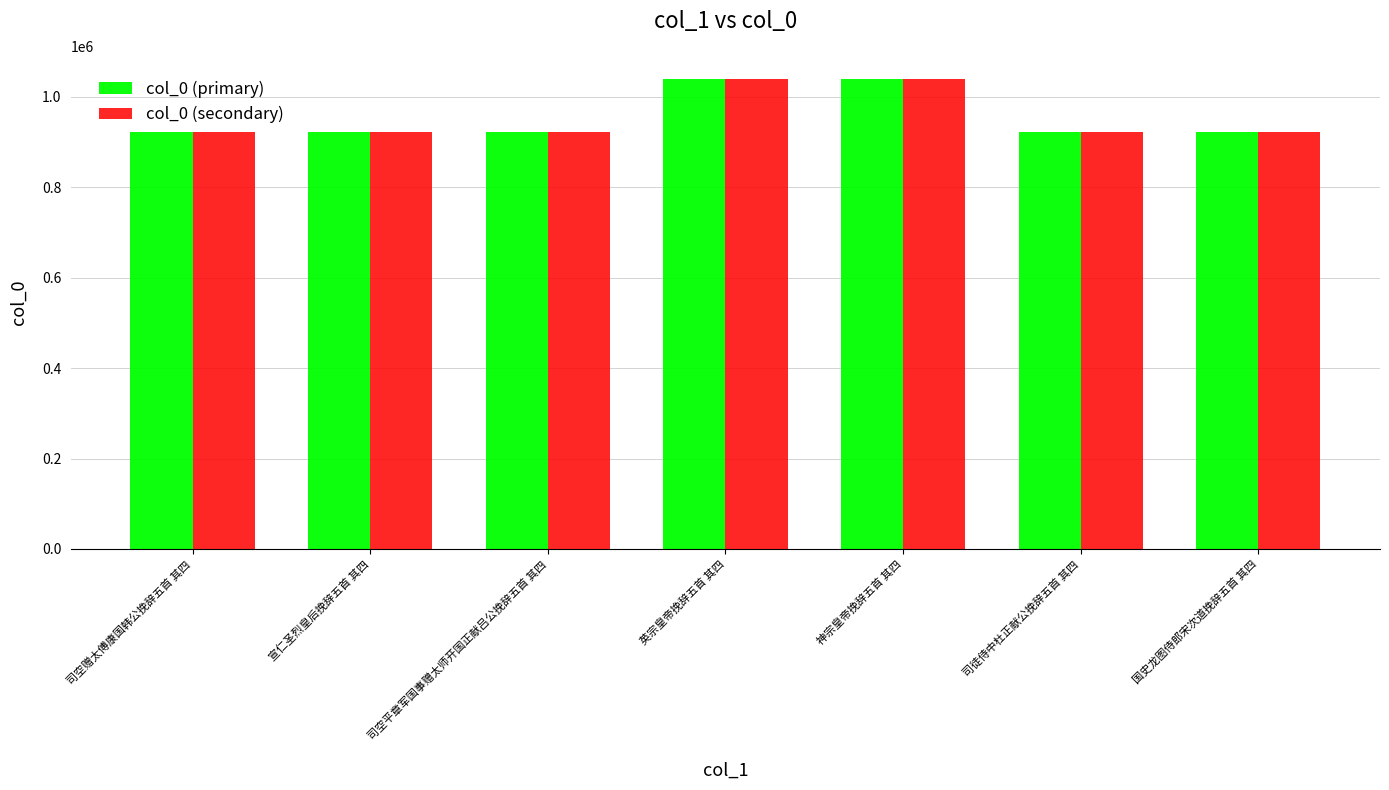

What is the total value across all series at 司空平章军国事赠太师开国正献吕公挽辞五首 其四?

1845936